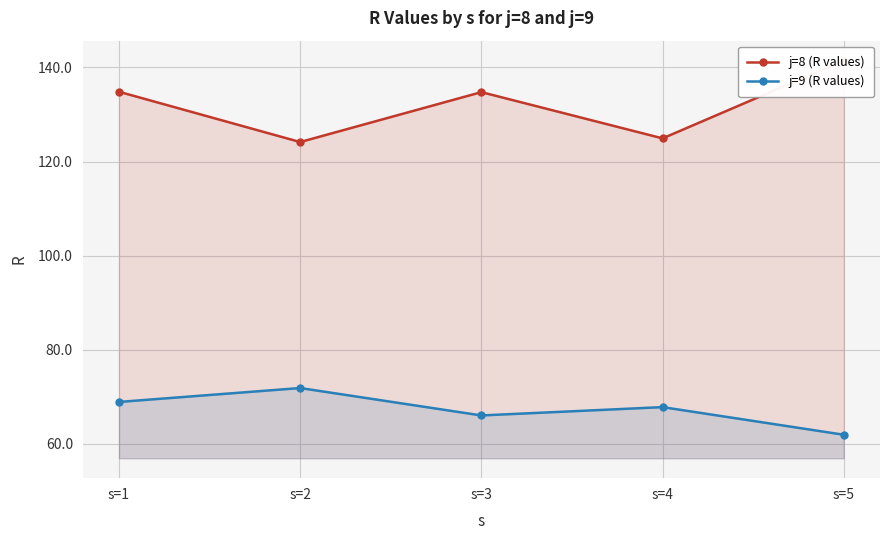

Rank the series at s=1 from lowest to highest value.

j=9 (R values), j=8 (R values)